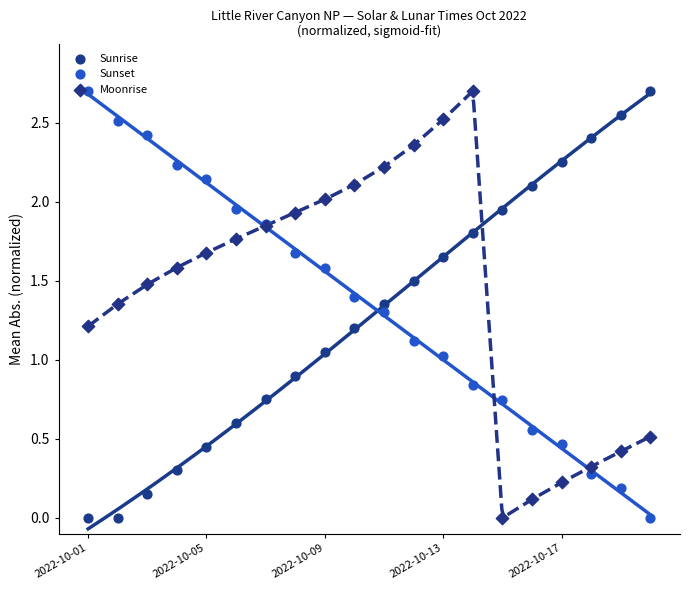

What is the total value across all series at 9?

4.7